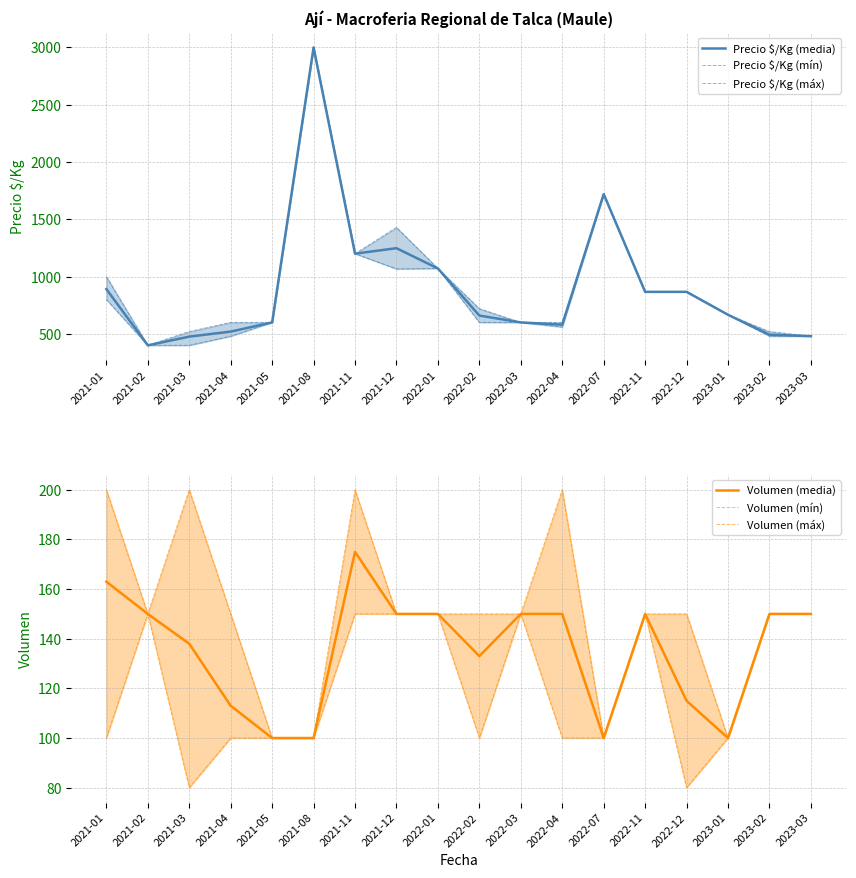

How many interior local peaks does the Precio $/Kg (media) series have?

3